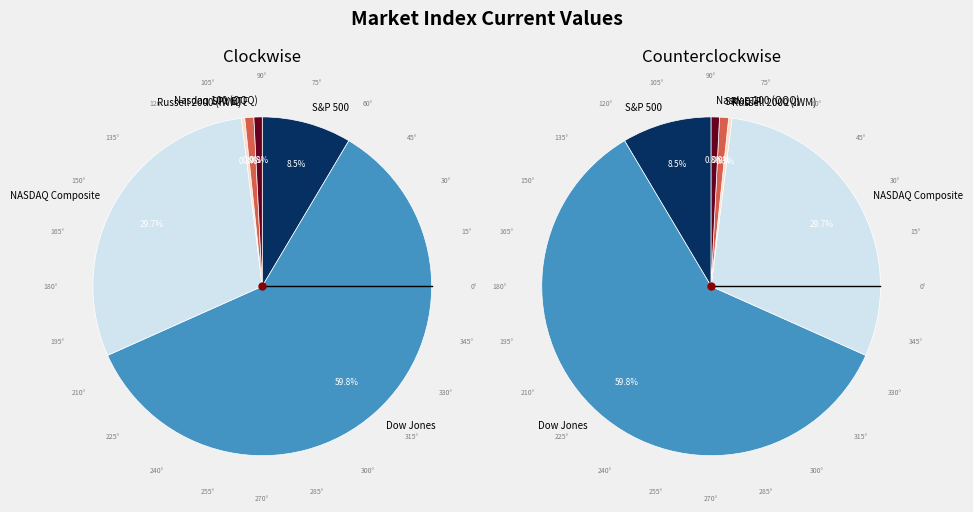

Which has a higher value, Dow Jones or S&P 500?

Dow Jones